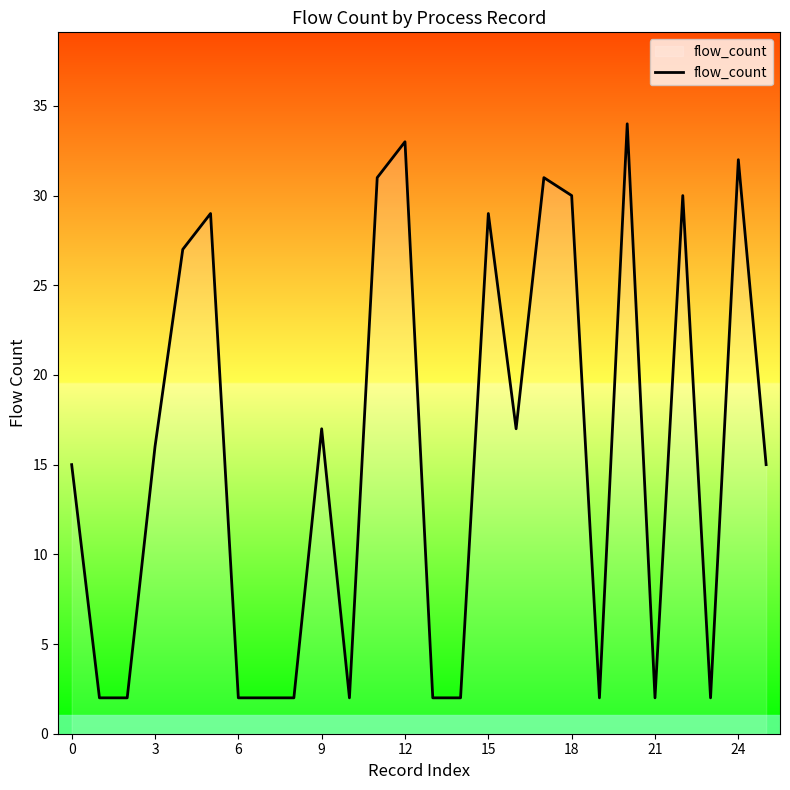

What is the greatest value displayed?

34